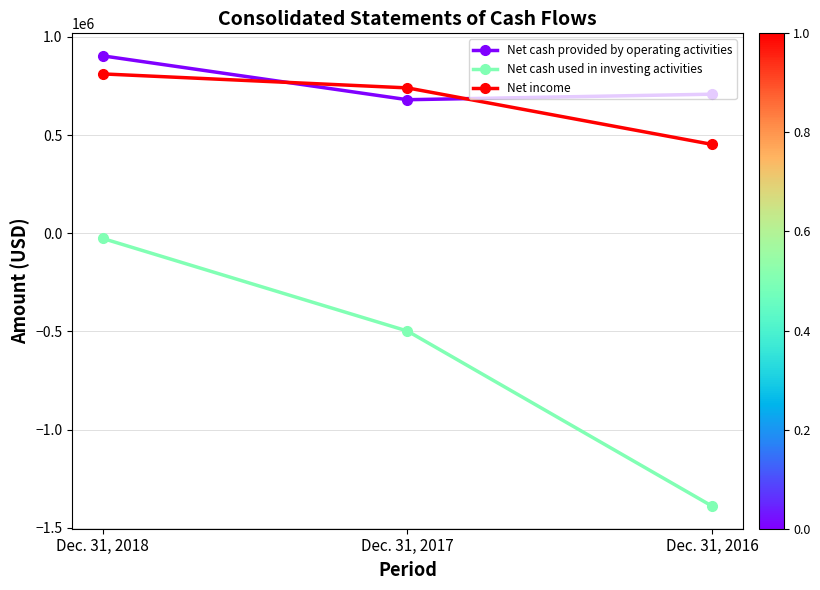

What is the value of the Net cash provided by operating activities point at the 3rd from the left?

708218